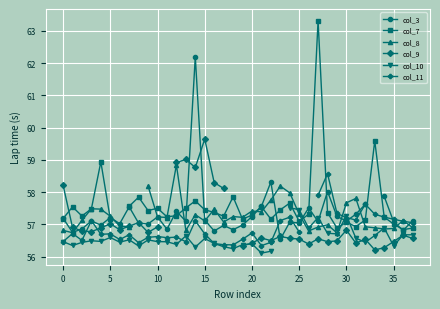

True or false: col_11 has more than 2 points higher than both neighbors.

True